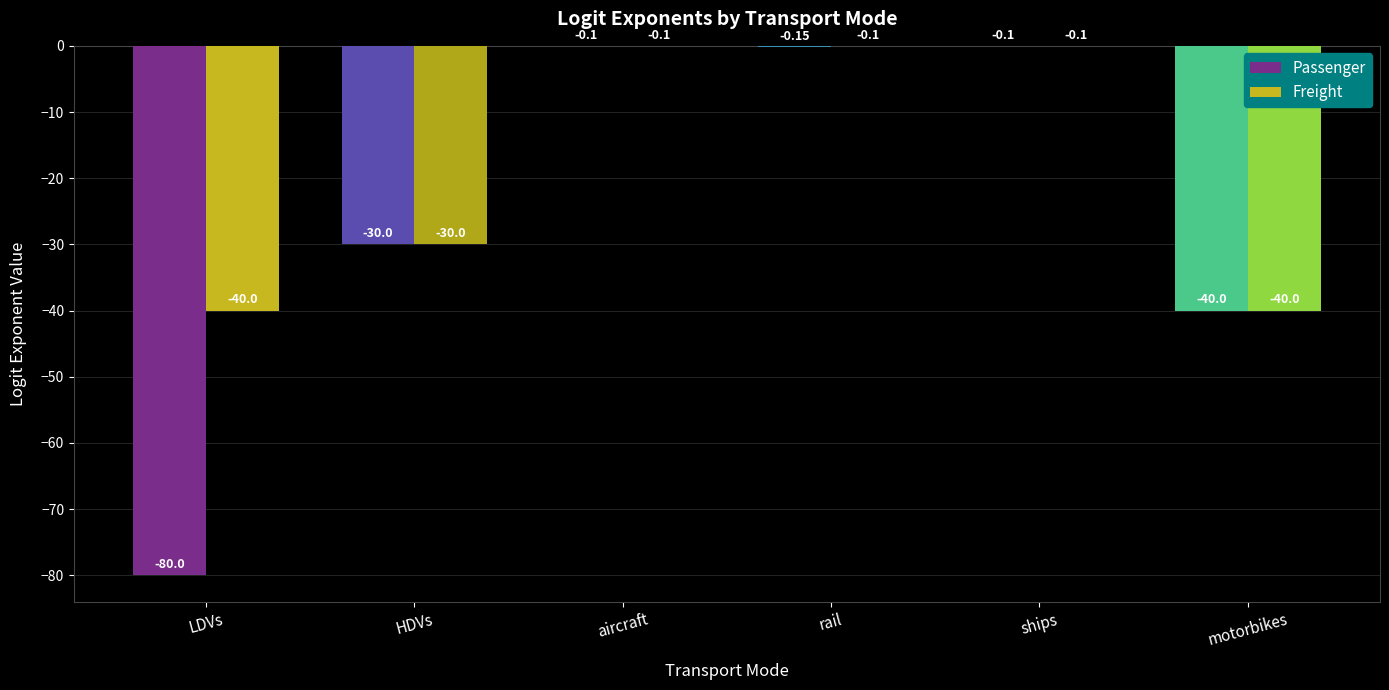

Reading left to right, transcribe all the data shown in this chart.

Passenger: LDVs=-80.0	HDVs=-30.0	aircraft=-0.1	rail=-0.1	ships=-0.1	motorbikes=-40.0
Freight: LDVs=-40.0	HDVs=-30.0	aircraft=-0.1	rail=-0.1	ships=-0.1	motorbikes=-40.0